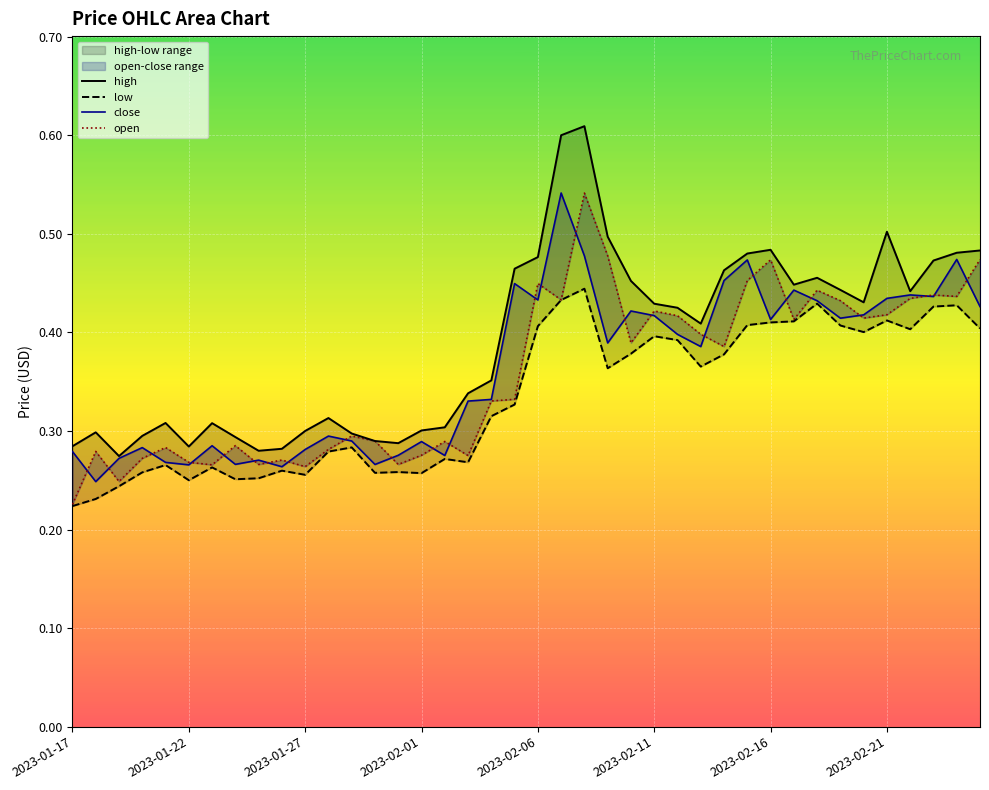

Between 20 and 27, which series saw the biggest shift?

high